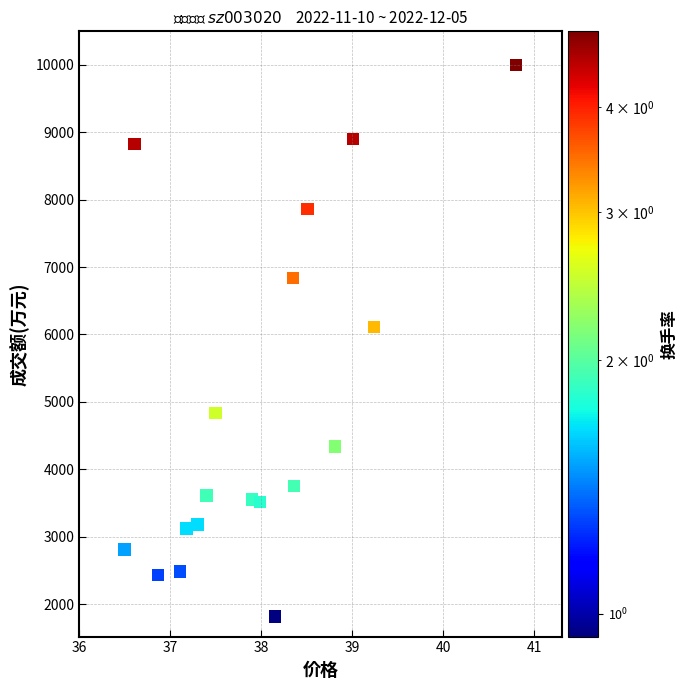

What Y value in the scatter plot is closest to 5908?

6111